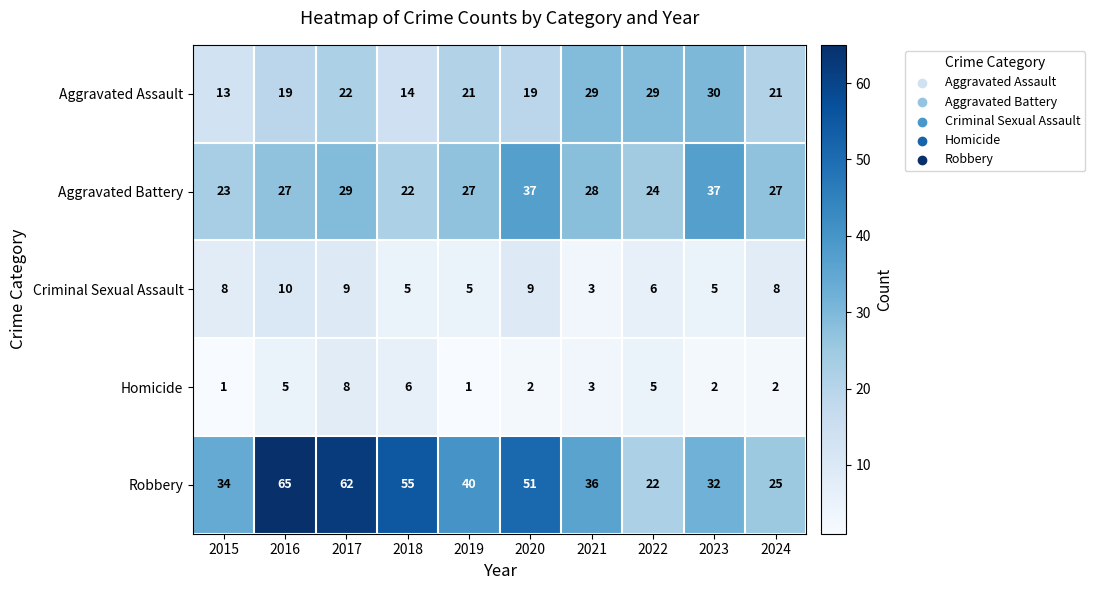

Which series has the largest total across all categories?

Robbery